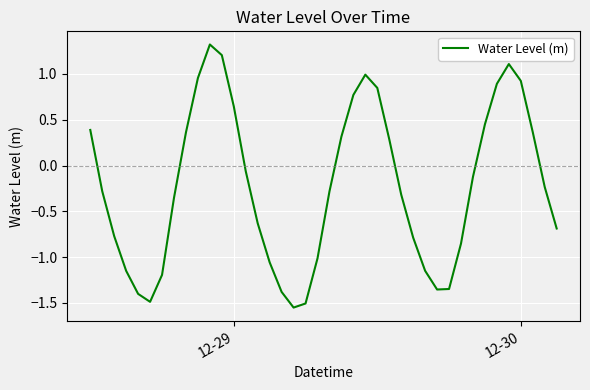

True or false: the data has more than 2 interior local peaks.

True